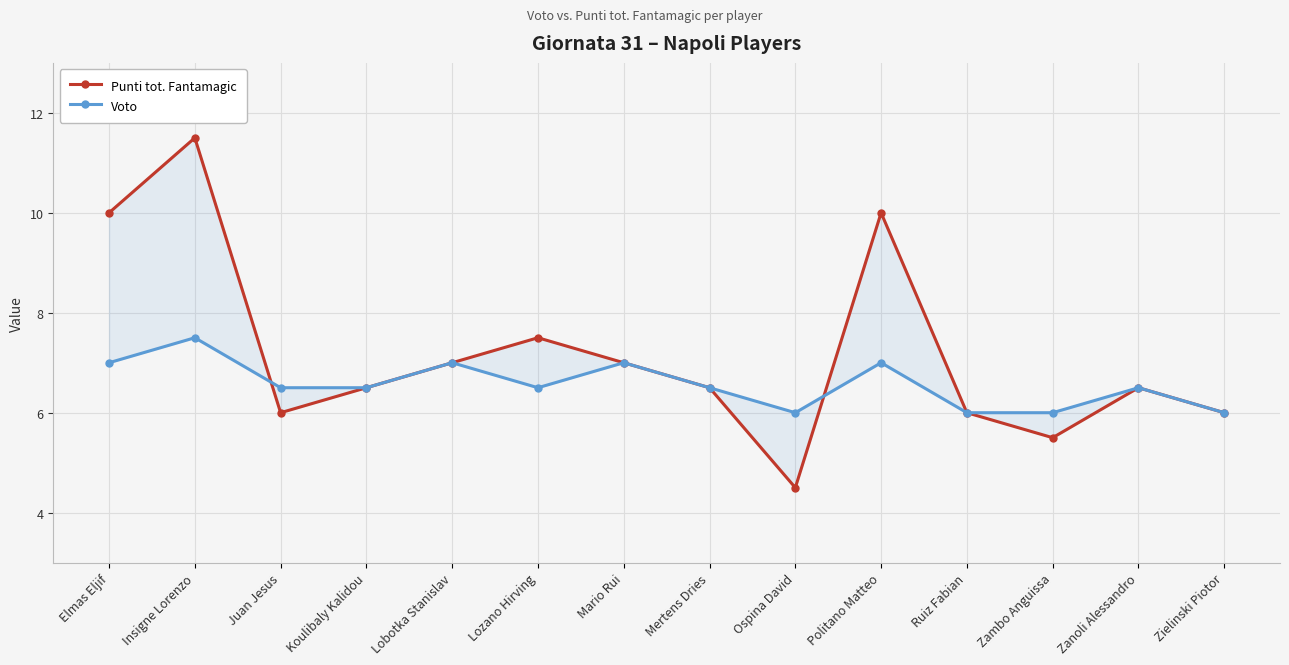

Count the Voto values in the range 6 to 7.

13